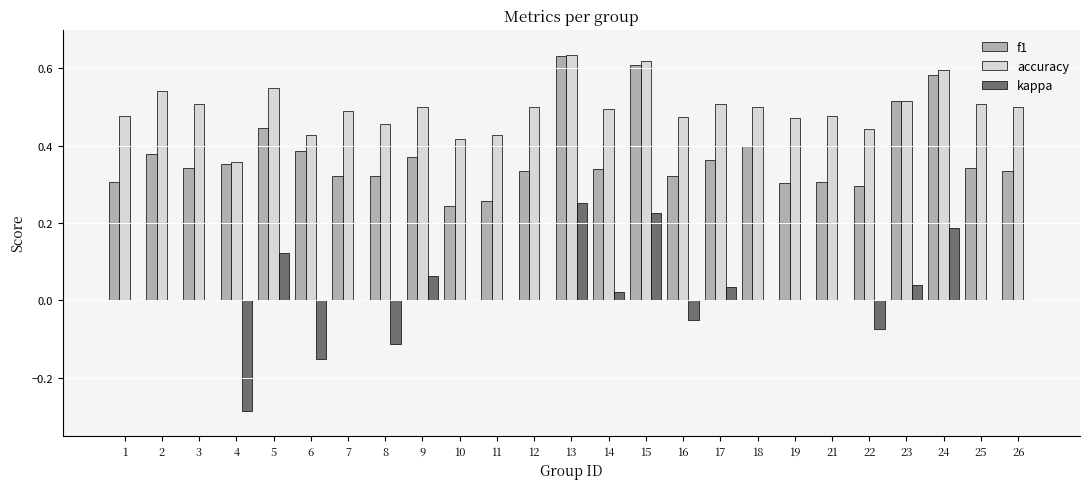

Is it true that kappa equals 0.0 at 2?

True